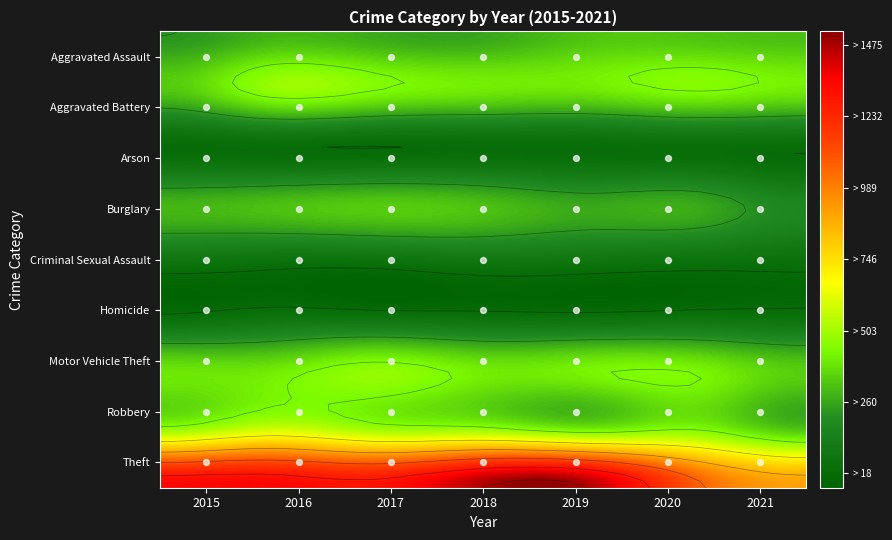

What is the sum of the Homicide values at 2020 and 2018?

92